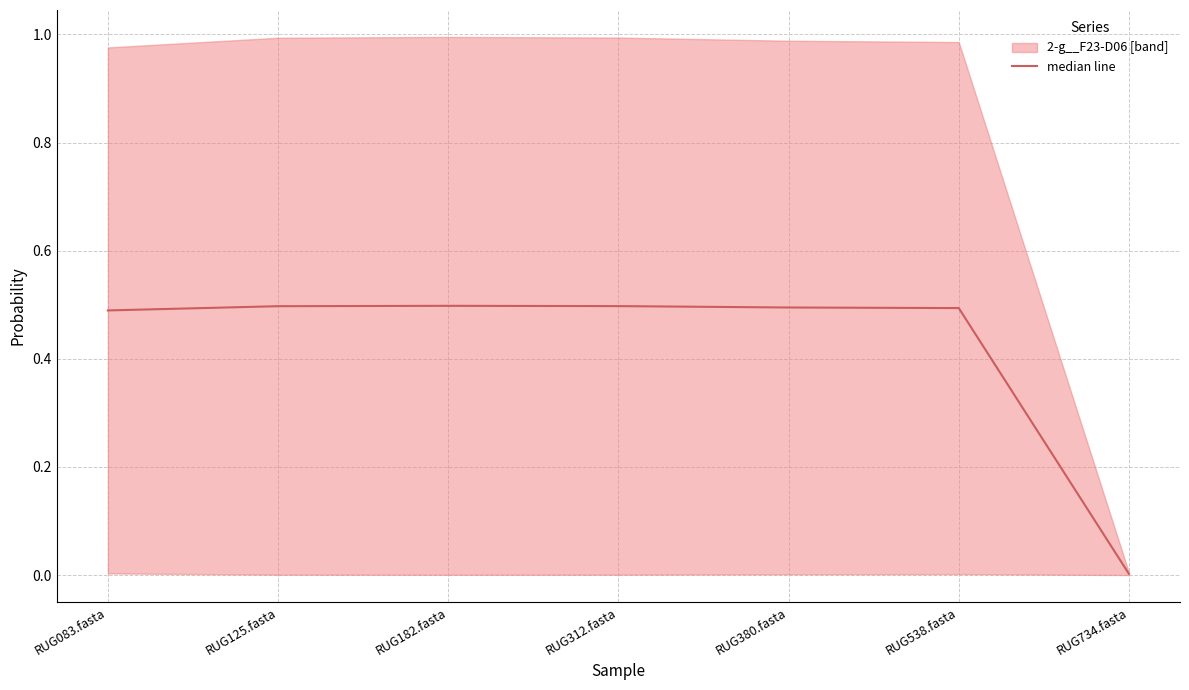

Which has a higher value, RUG312.fasta or RUG083.fasta?

RUG312.fasta